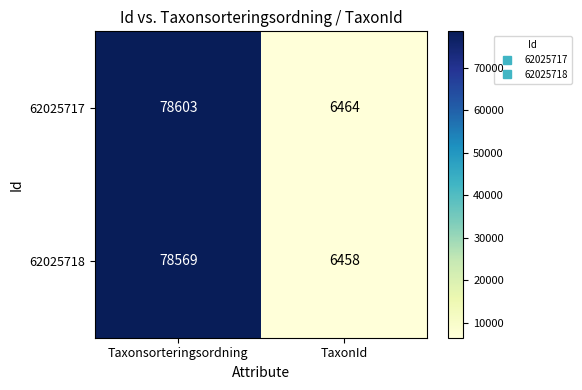

The value of 62025718 at Taxonsorteringsordning is 131769. True or false?

False